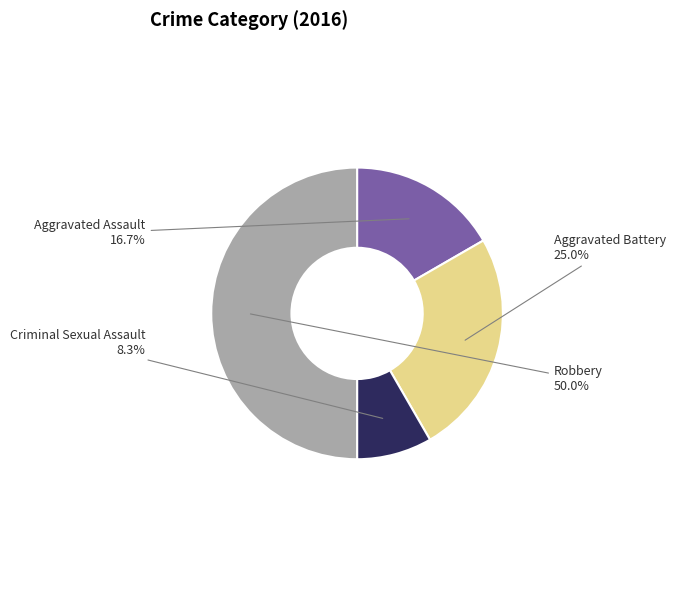

How many segments does this pie chart have?

4